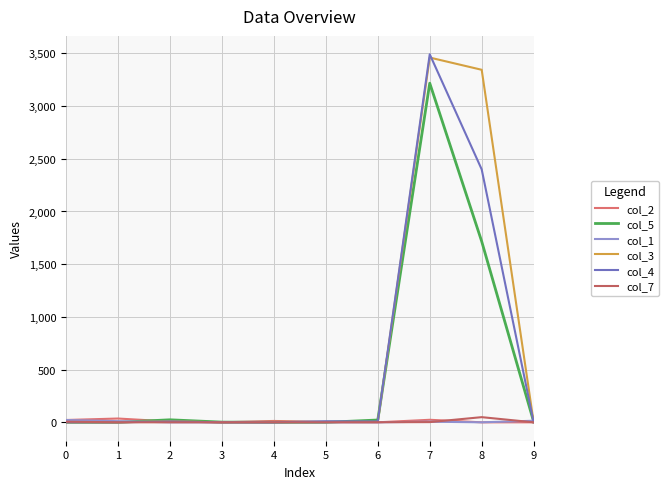

Which series has the widest spread of values?

col_4